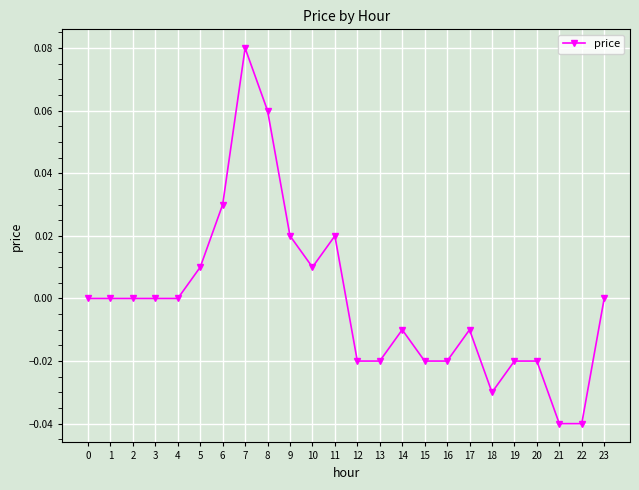

How many series are shown in this chart?

1